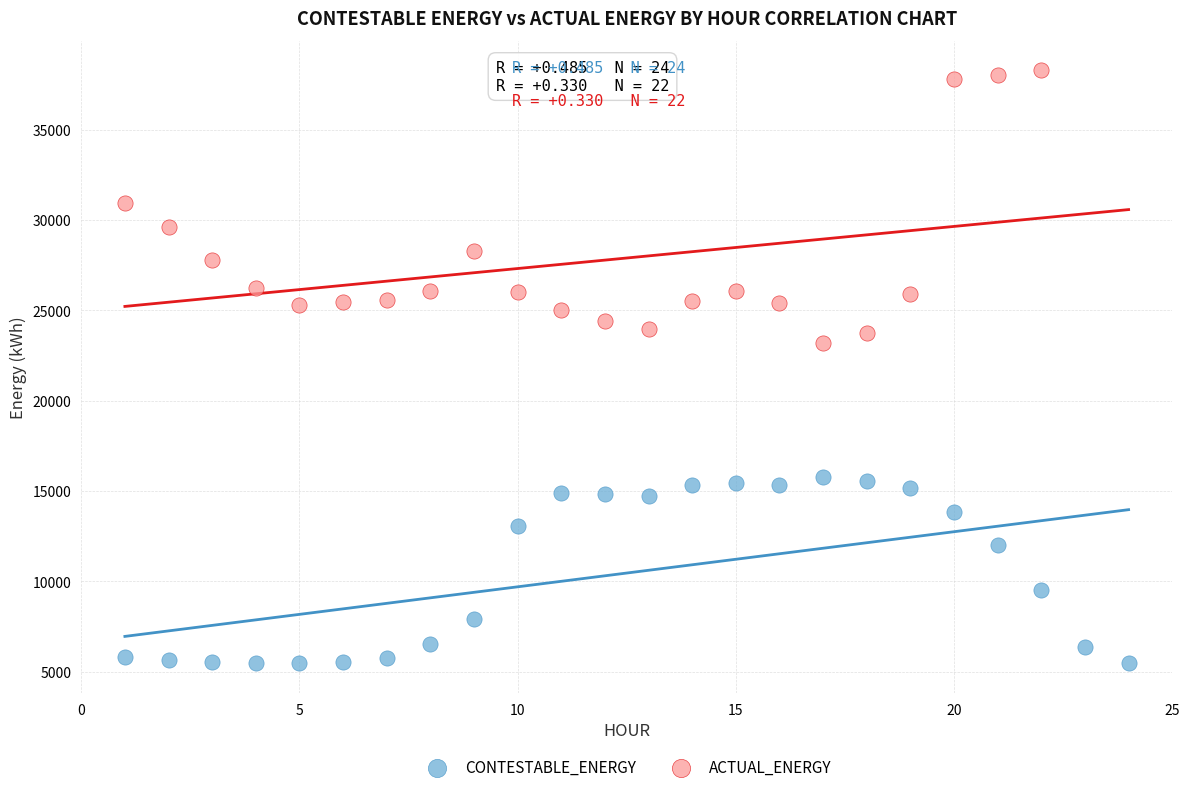

Which series reaches the minimum Y coordinate?

CONTESTABLE_ENERGY